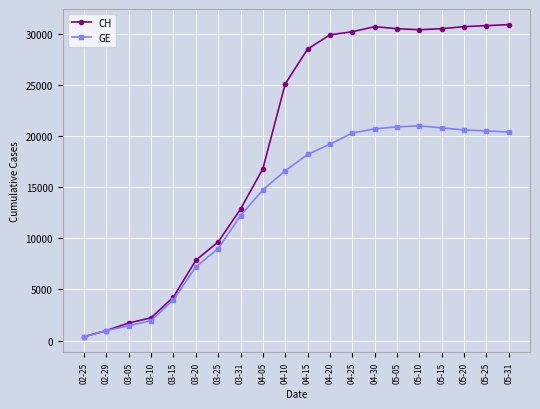

What is the difference between the highest and lowest values at 03-15?

281